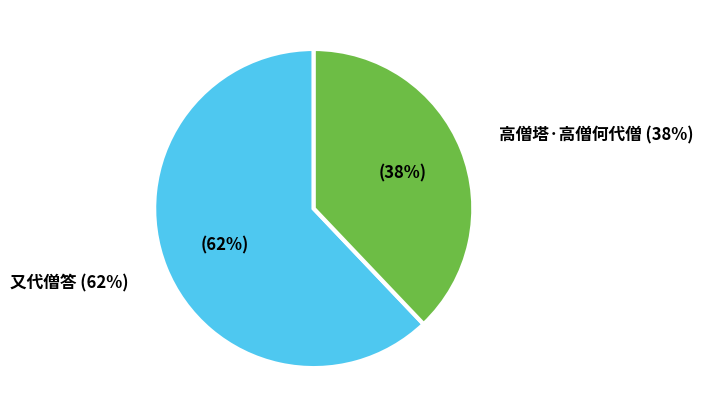

Approximately how many times larger is the value at 又代僧答 compared to 高僧塔·高僧何代僧?

1.6